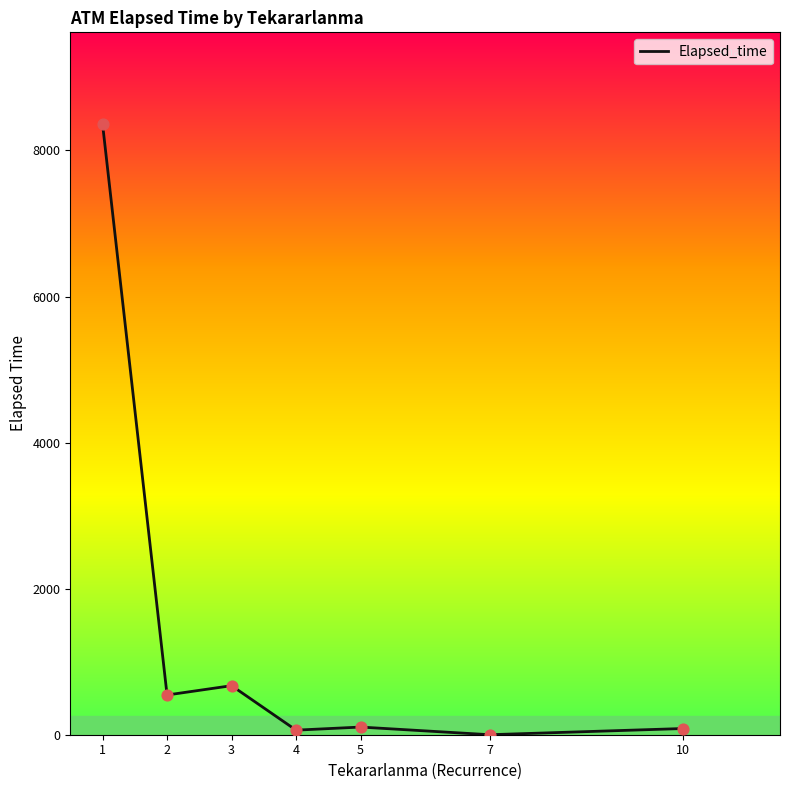

What is the ratio of the value at 3 to the value at 2?

1.2